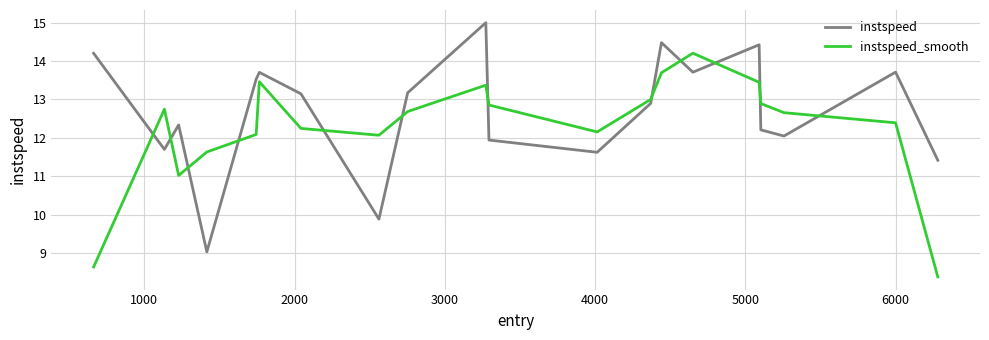

Which series has the largest total across all categories?

instspeed